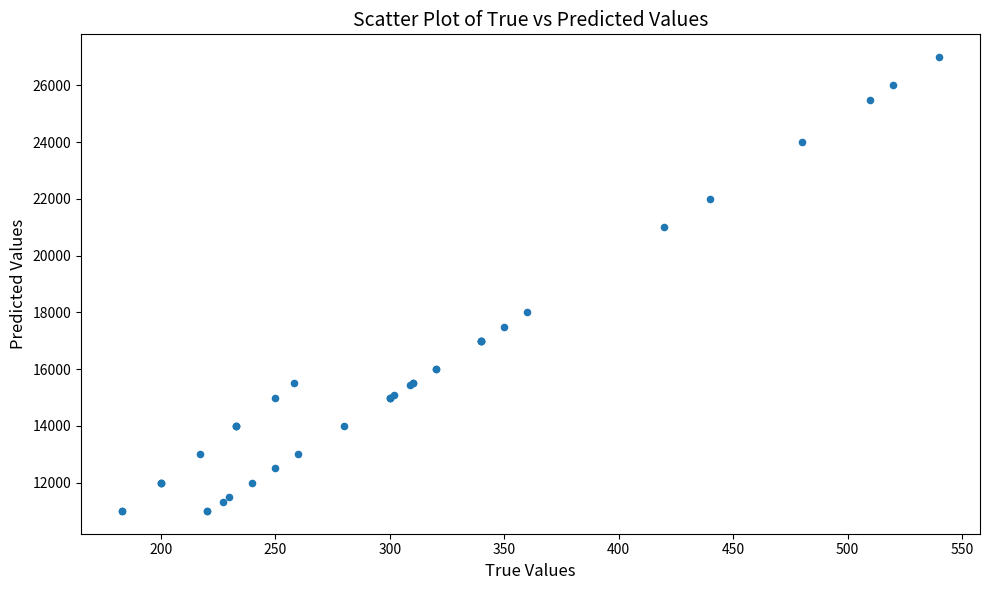

What Y value in the scatter plot is closest to 19000?

18000